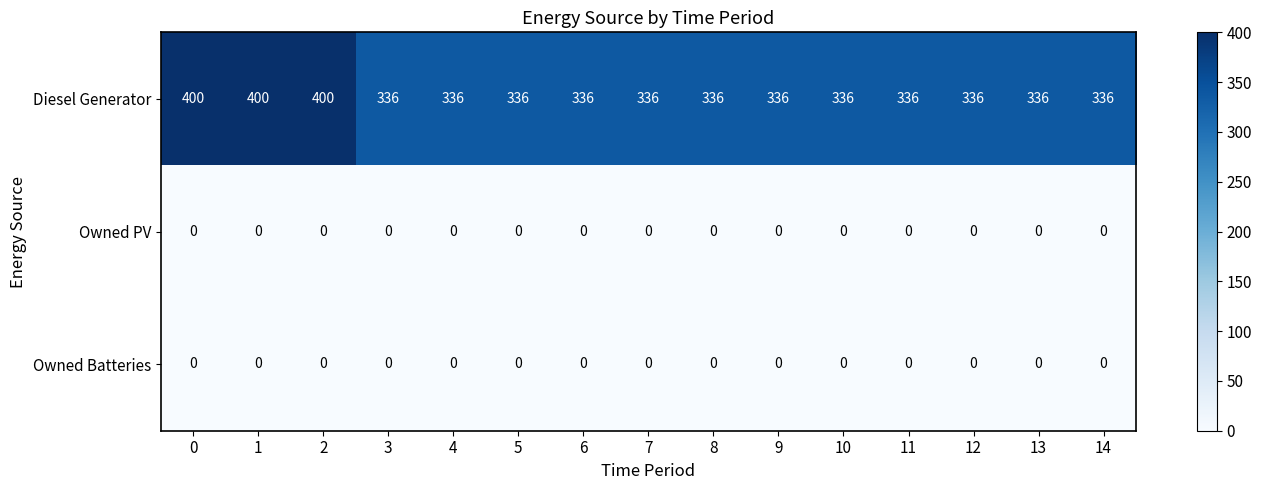

Is it true that Owned Batteries equals 0 at 5?

True